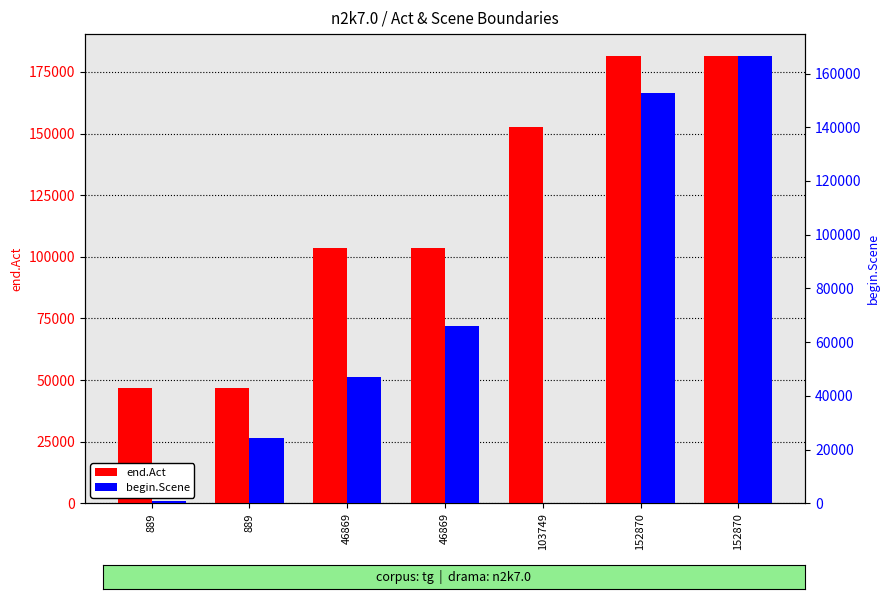

Between 889 and 889, which series saw the biggest shift?

begin.Scene